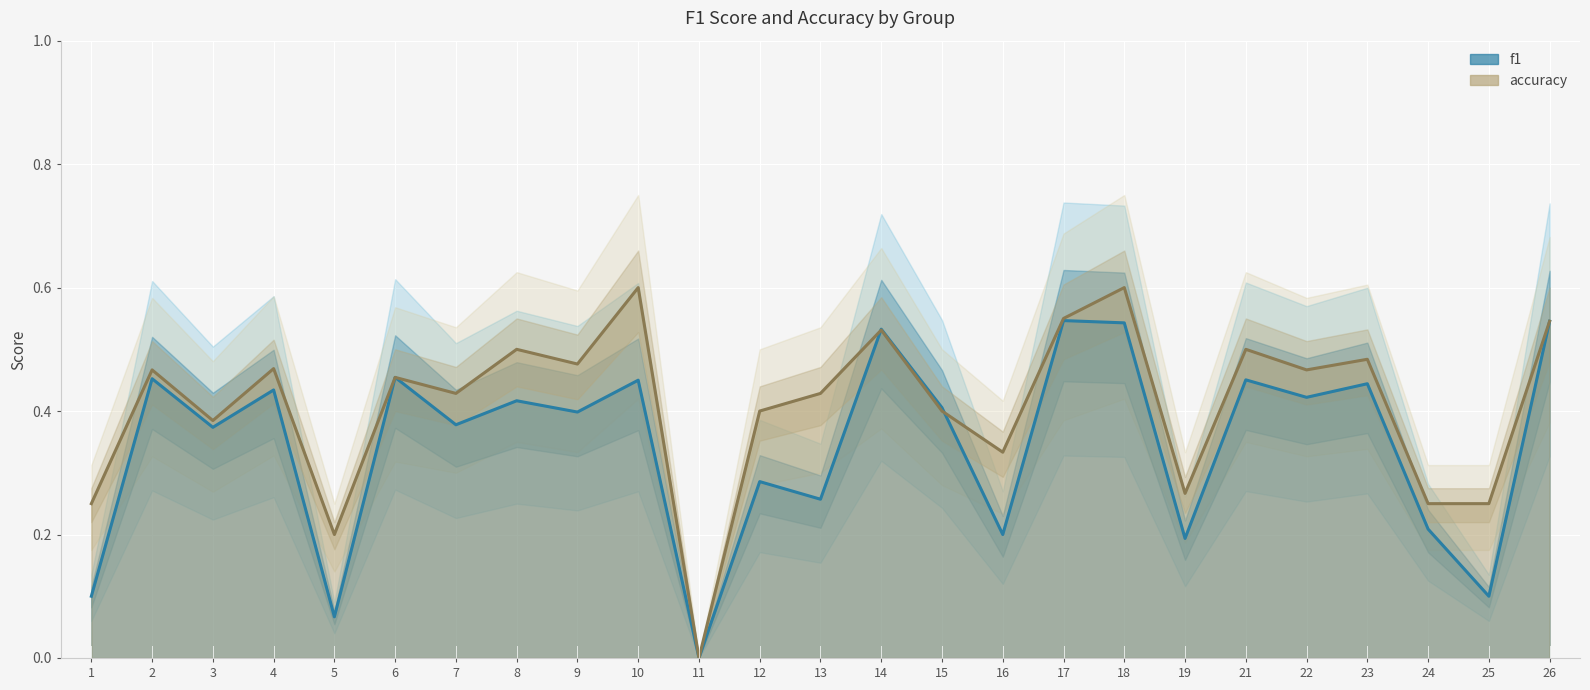

Between 8 and 22, which is larger?

22